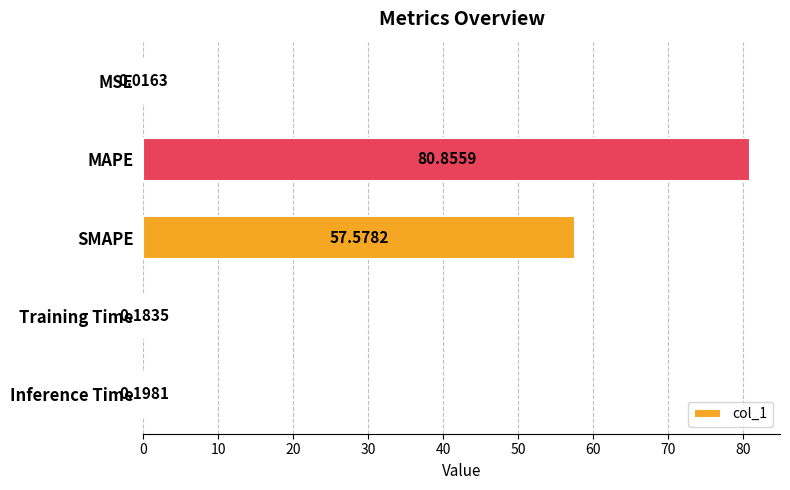

Are the bars grouped side by side (vs. stacked)?

No